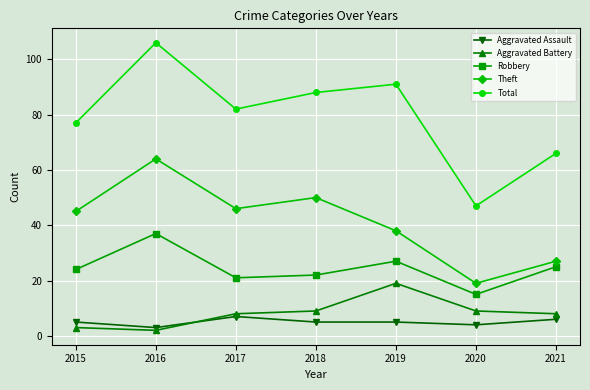

How many distinct data groups are displayed?

5